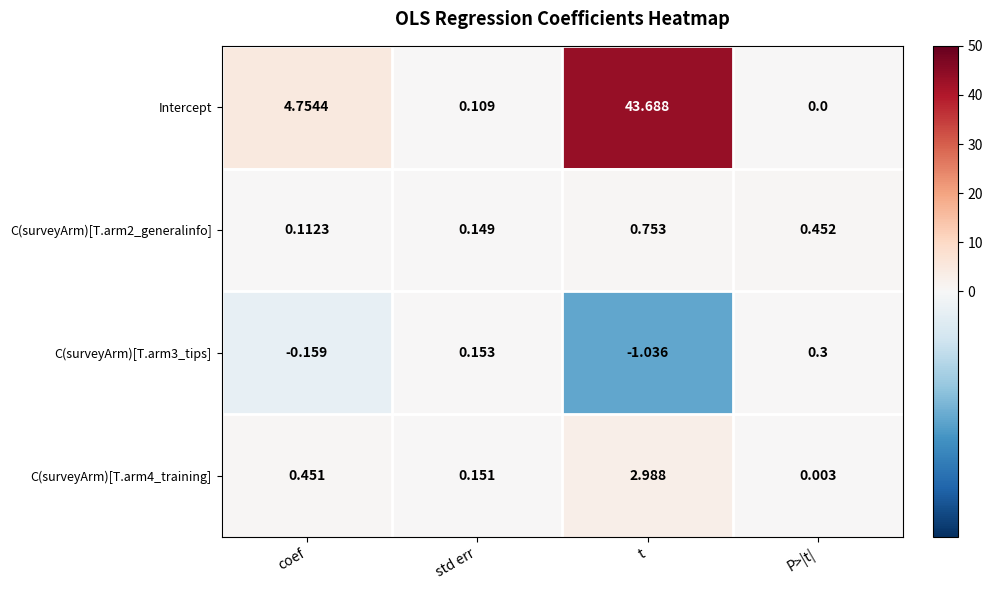

Which series has the widest spread of values?

Intercept